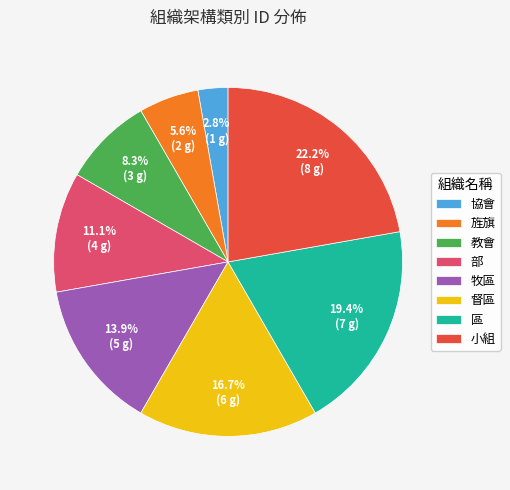

The 牧區 slice represents 14% of the pie. True or false?

True